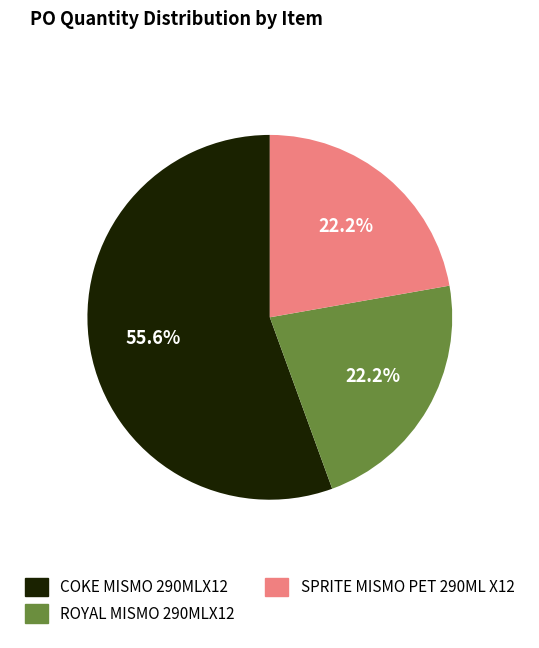

Which has a higher value, COKE MISMO 290MLX12 or ROYAL MISMO 290MLX12?

COKE MISMO 290MLX12